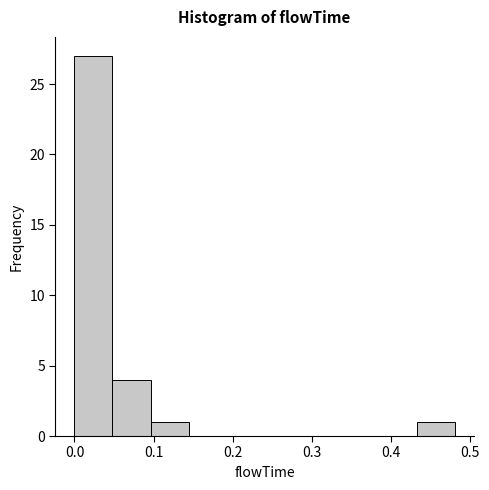

Which range on the x-axis has the tallest bar?

0.00 to 0.05